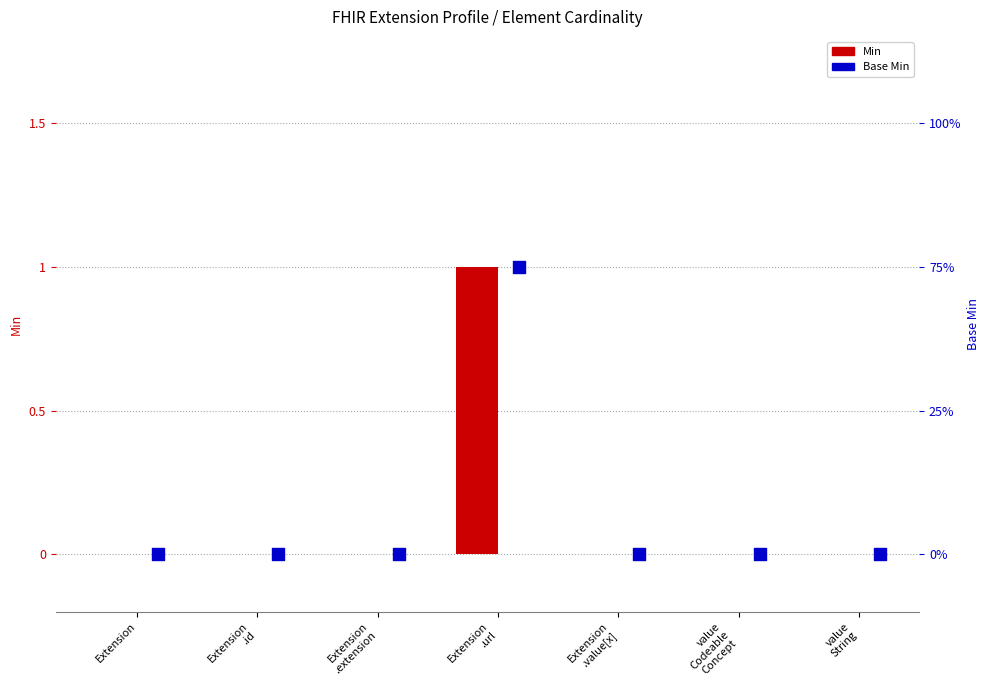

At which category is the sum across all series the highest?

Extension
.url